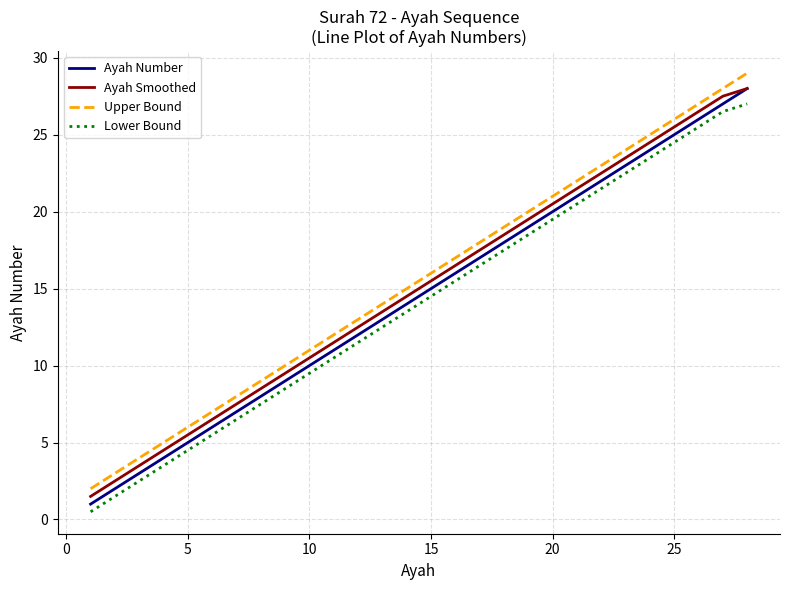

True or false: Ayah Smoothed and Lower Bound intersect in this chart.

False